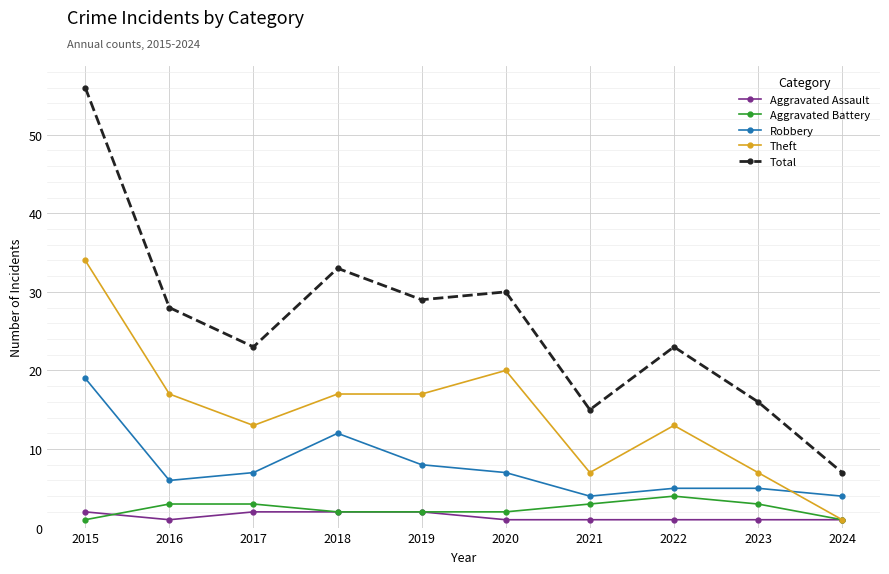

True or false: Theft and Total intersect in this chart.

False